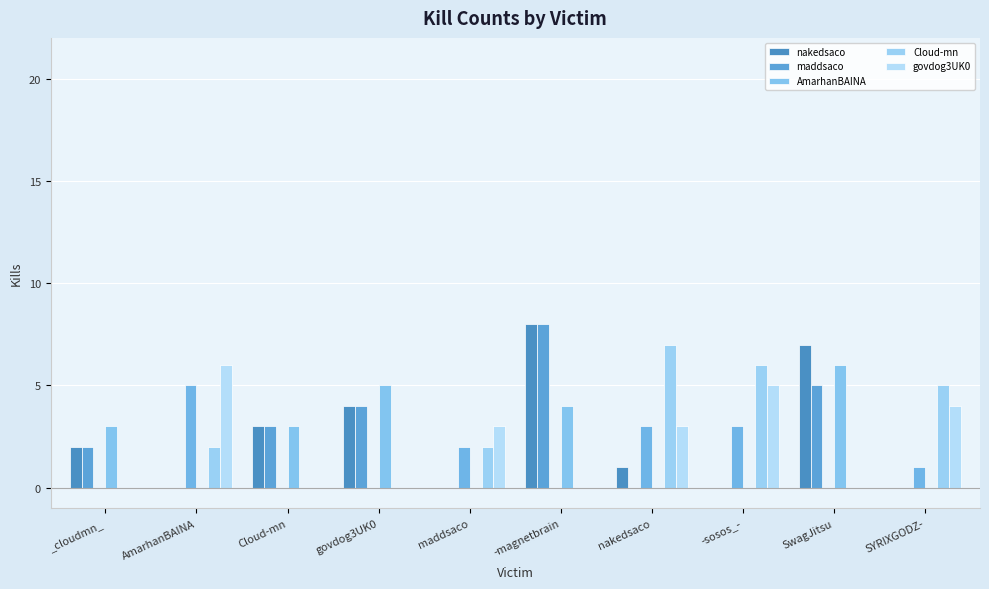

At which category is the sum across all series the highest?

-magnetbrain